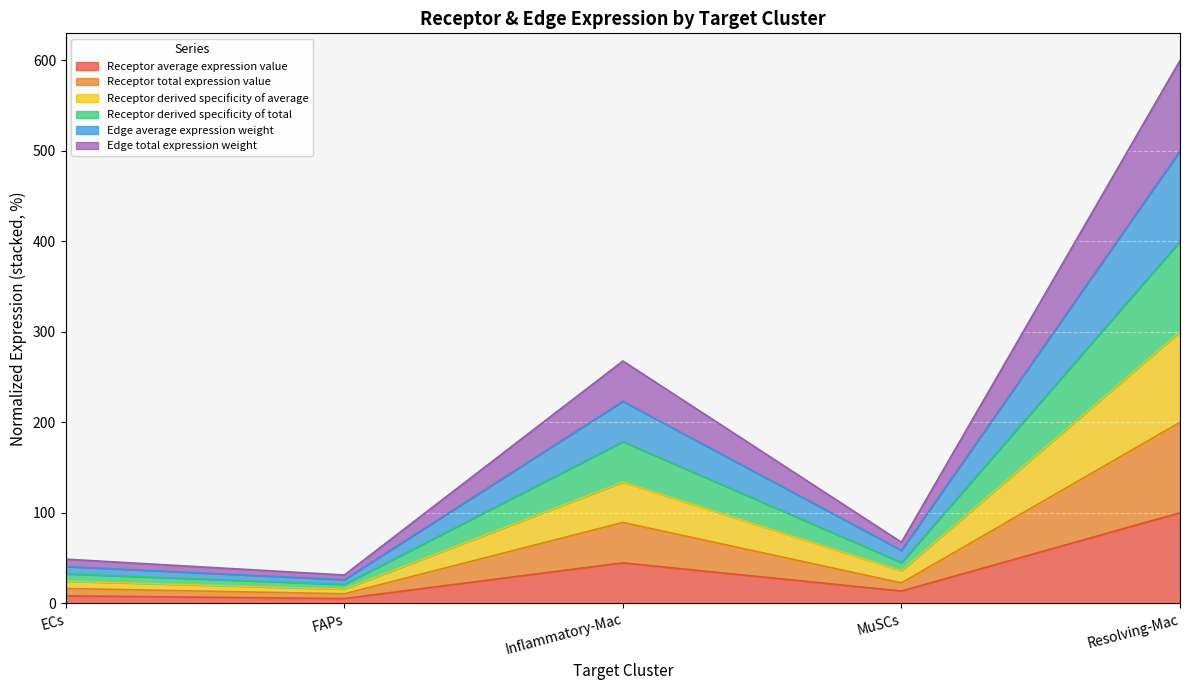

Which series changed the most between ECs and Resolving-Mac?

Receptor total expression value